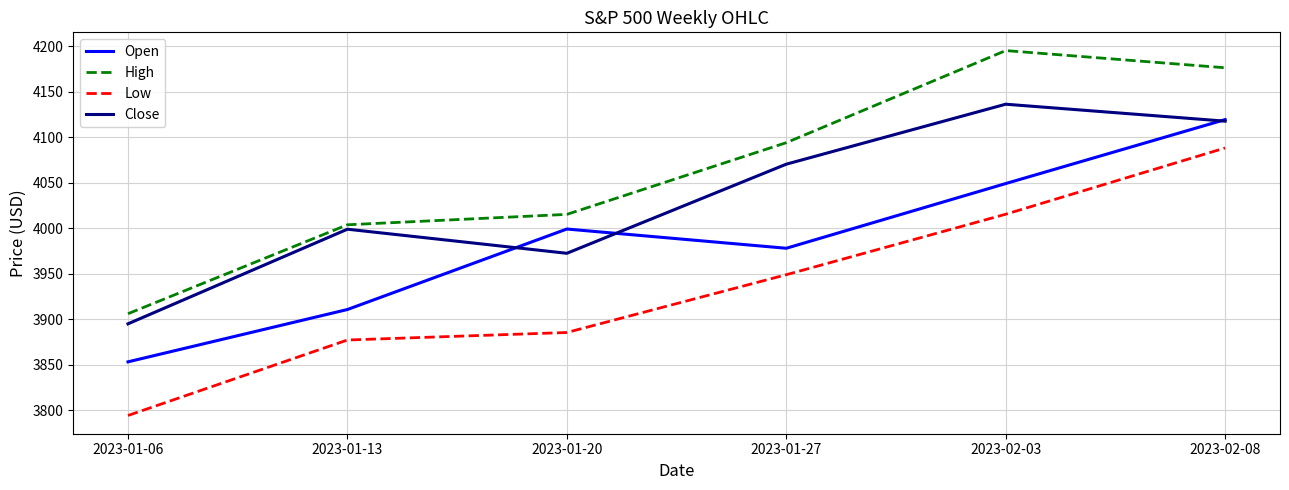

What is the difference between the highest and lowest values at 2023-01-06?

111.9